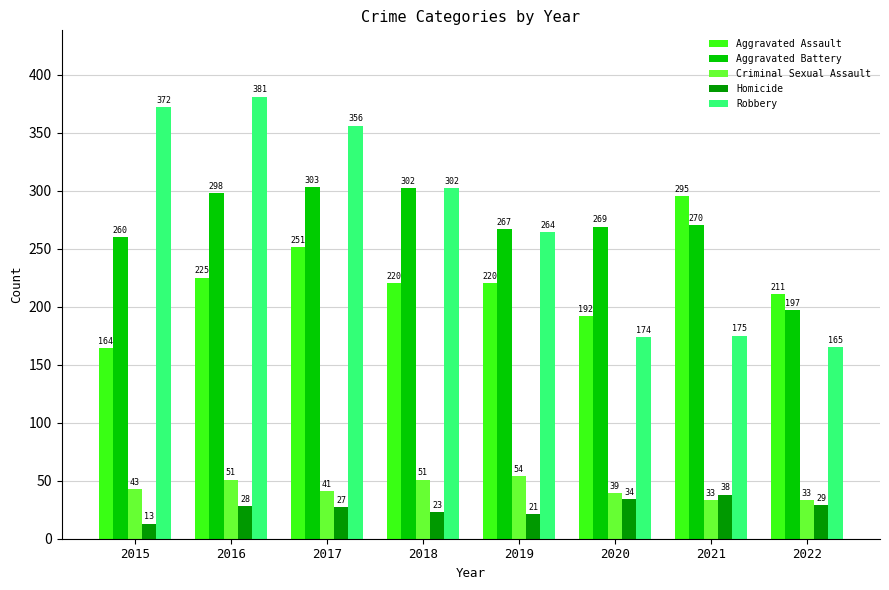

What value does the Homicide series have at 2018?

23